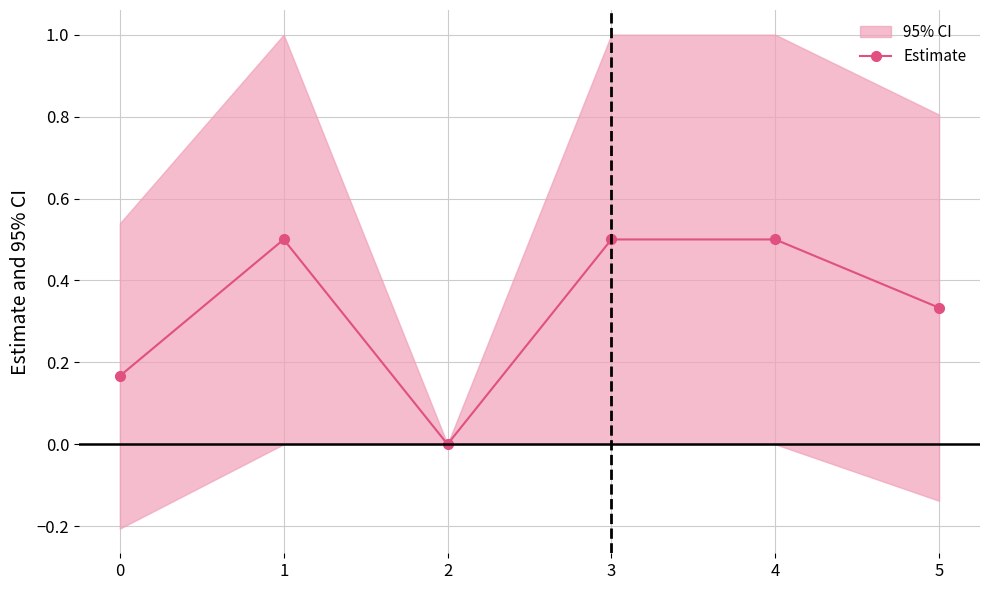

Is this an area chart (filled region under the line)?

No